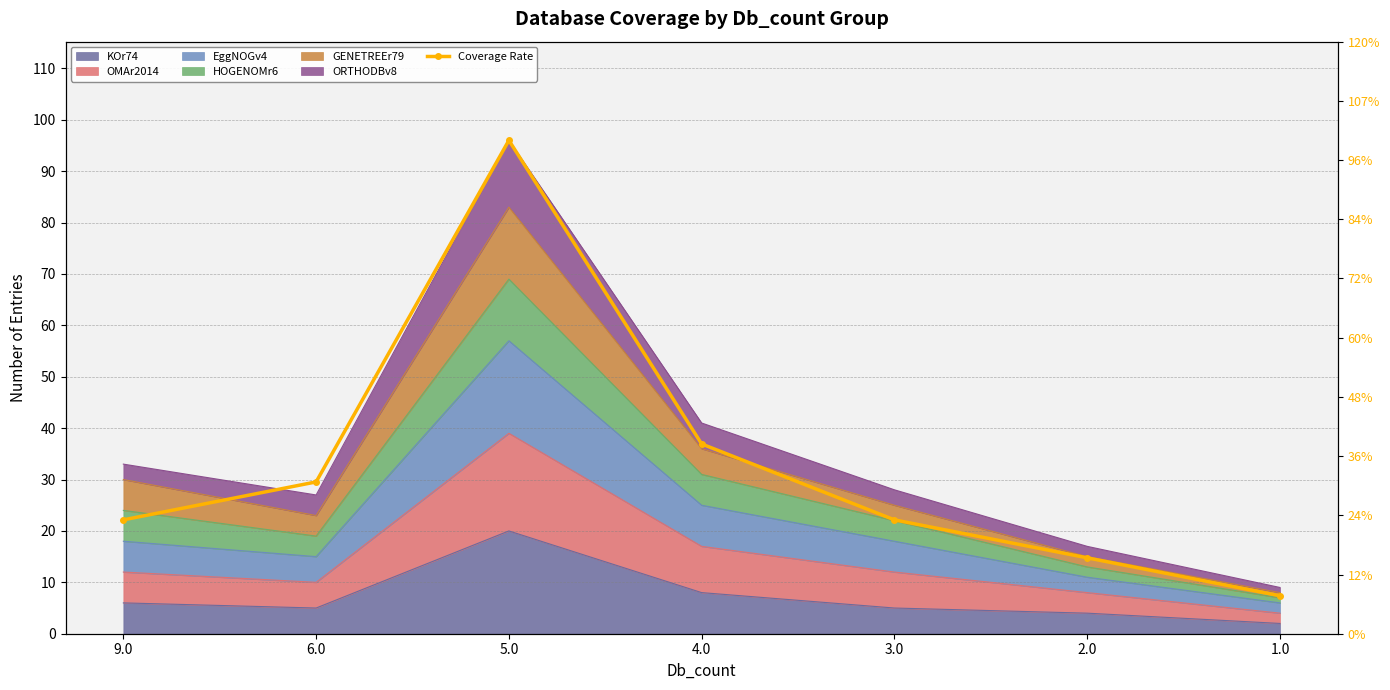

How many points are higher than both their immediate neighbors (excluding endpoints)?

1